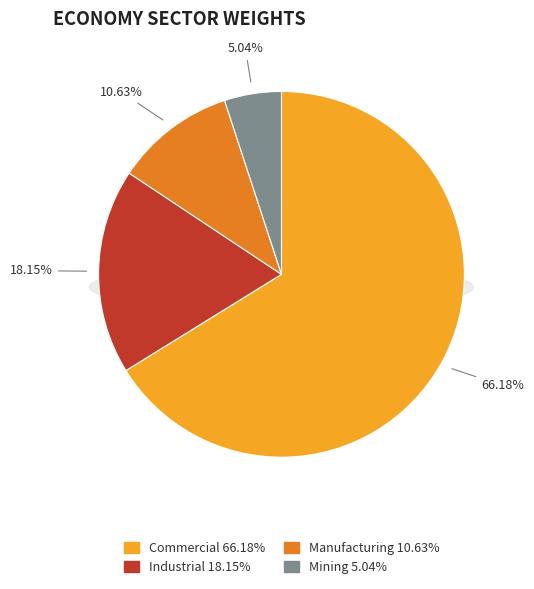

What is the largest slice in the pie chart?

va_commercial_mmm_usd